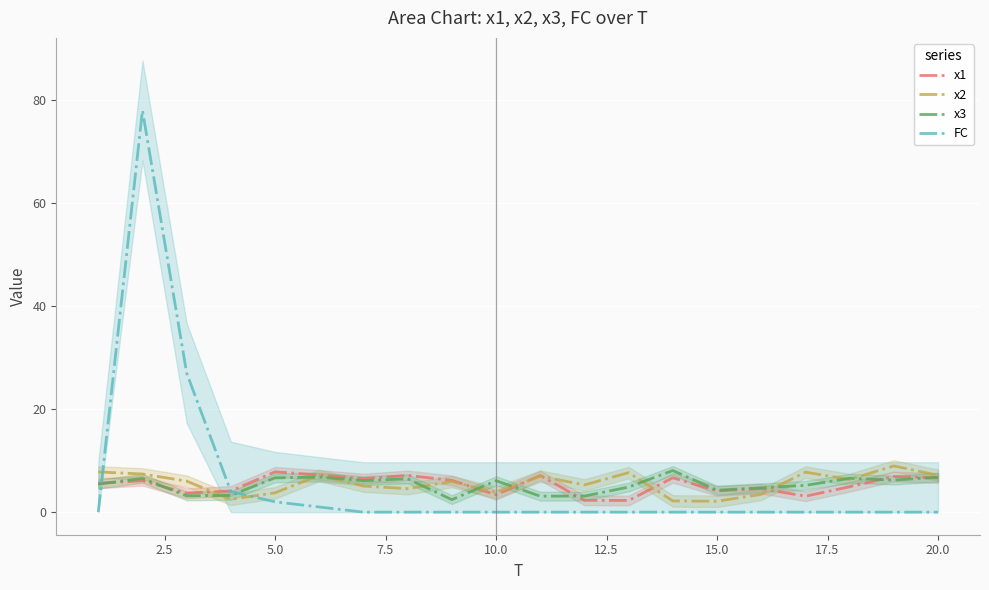

How many series are shown in this chart?

4